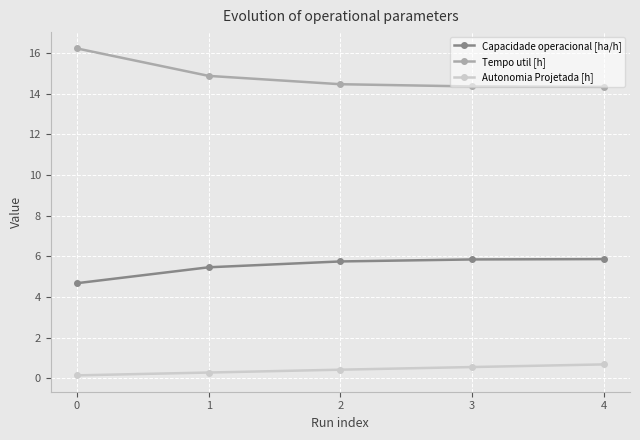

The value of Autonomia Projetada [h] at 2 is 0.4. True or false?

True